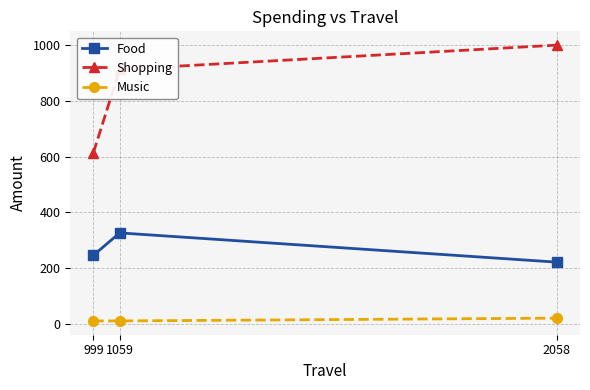

Is the value of Music at 2058 greater than the value of Food at 1059?

No